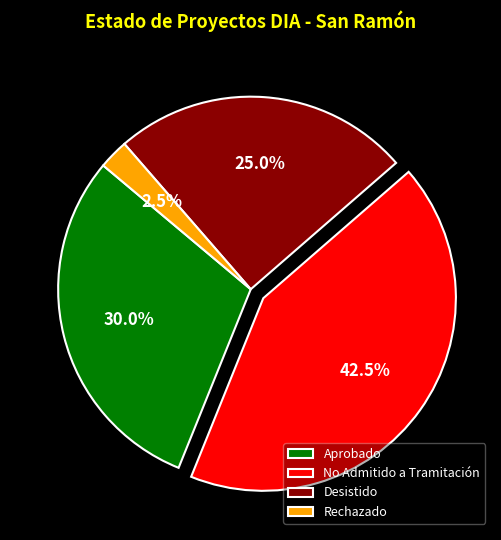

Which category has the smallest portion of the pie?

Rechazado